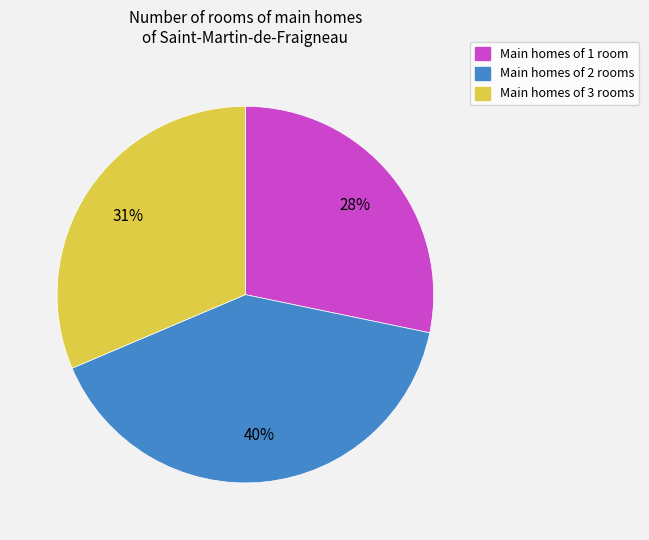

Count the number of slices in the pie.

3